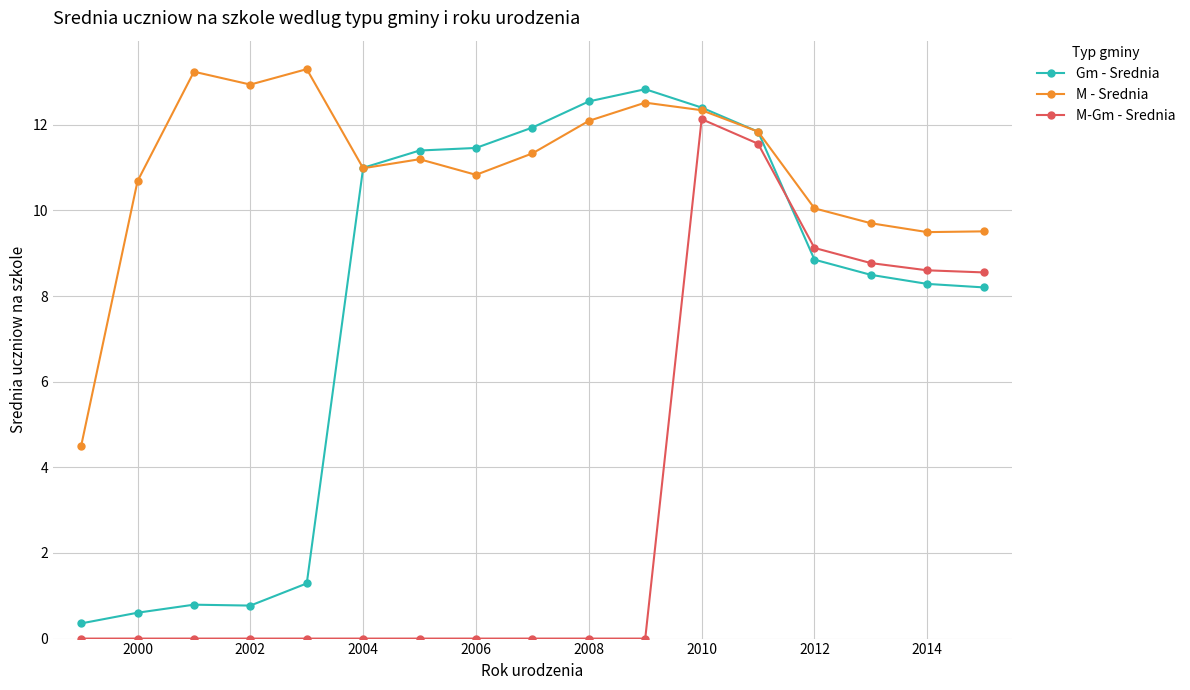

What are all the series names shown in the legend?

Gm - Srednia, M - Srednia, M-Gm - Srednia